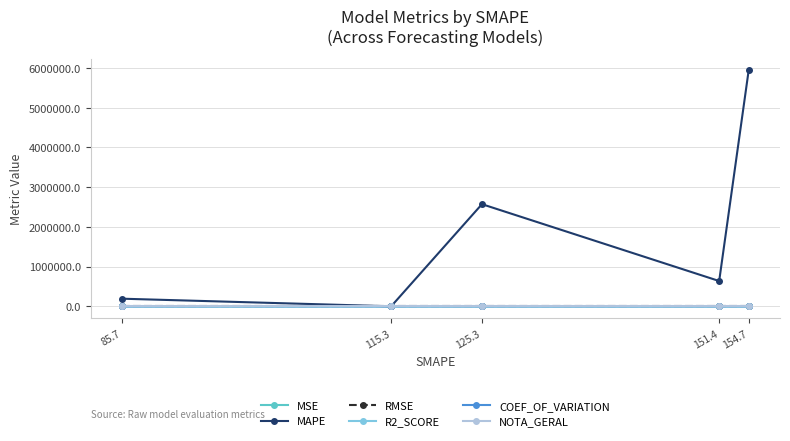

True or false: MAPE has more than 0 points higher than both neighbors.

True